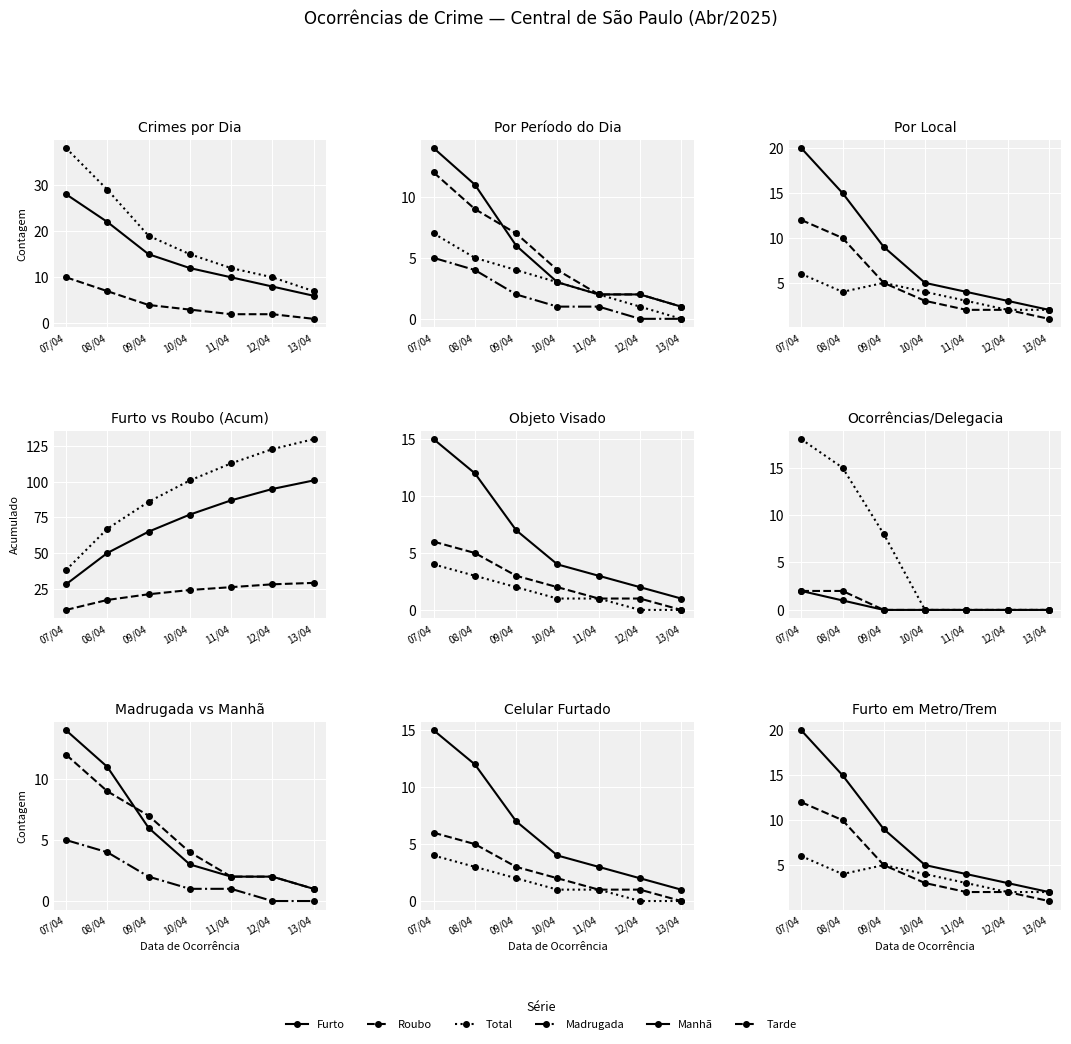

Which category has the highest value across all series?

07/04